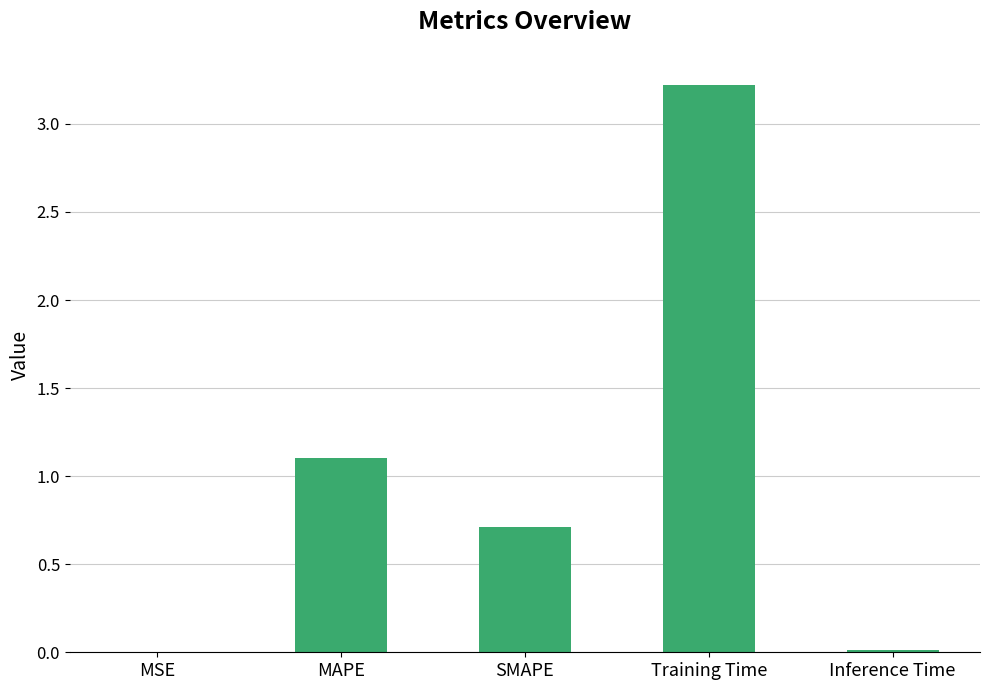

At which label is the value closest to 1?

MAPE